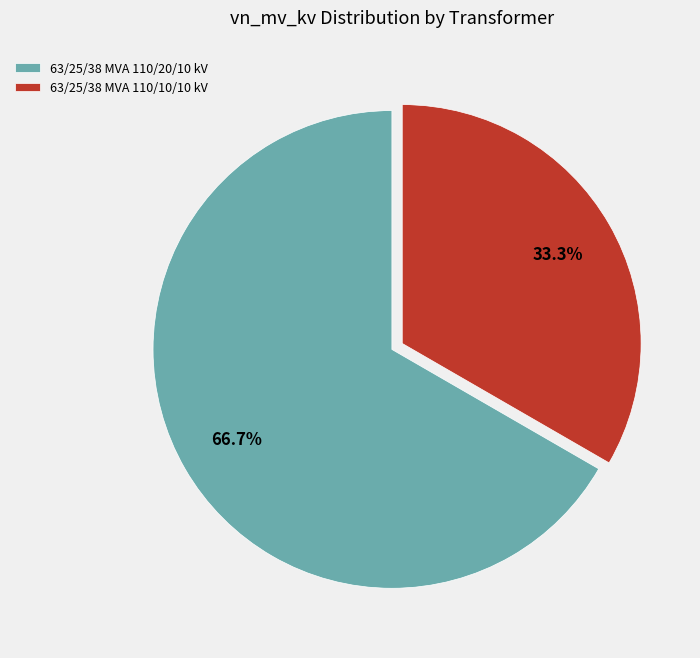

What percentage is the 63/25/38 MVA 110/10/10 kV slice, to the nearest percent?

33%